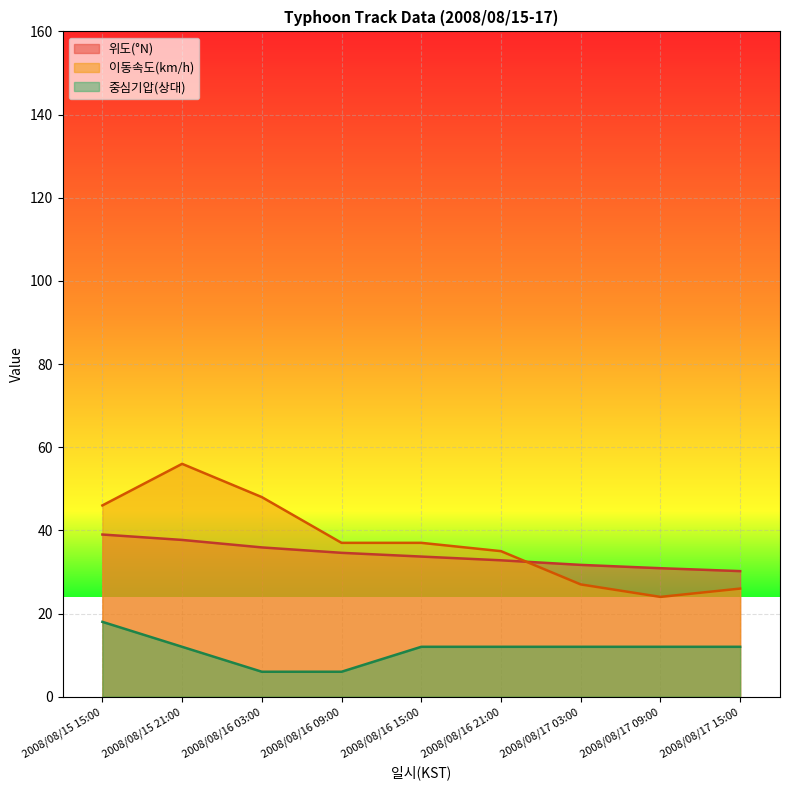

How many values in the 이동속도(km/h) series are below 37?

4